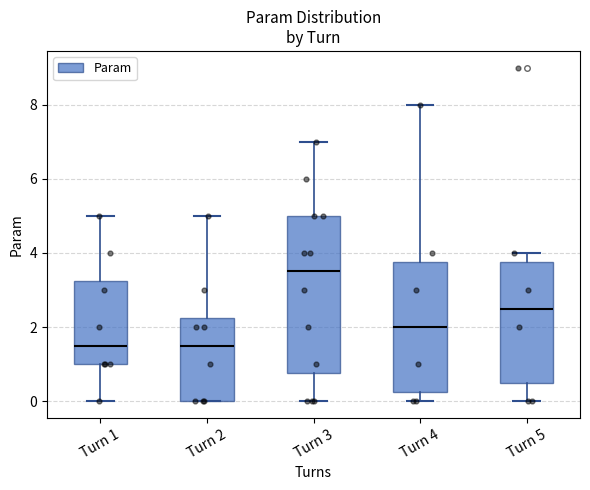

Reading left to right, read every box against the y-axis: the position of its median line, the range the box covers, and the ends of its whiskers. The values are not printed on the chart, so give them approximately, as read against the axis.

Turn 1: median 1.6, box 1.0 to 3.2, whiskers 0.0 to 5.0
Turn 2: median 1.6, box 0.0 to 2.2, whiskers 0.0 to 5.0
Turn 3: median 3.6, box 0.8 to 5.0, whiskers 0.0 to 7.0
Turn 4: median 2.0, box 0.2 to 3.8, whiskers 0.0 to 8.0
Turn 5: median 2.6, box 0.6 to 3.8, whiskers 0.0 to 4.0